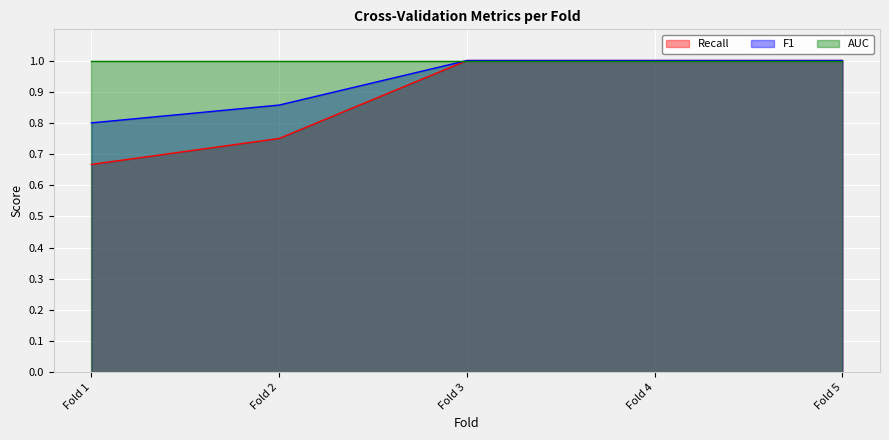

True or false: F1 and Recall cross at least once.

False